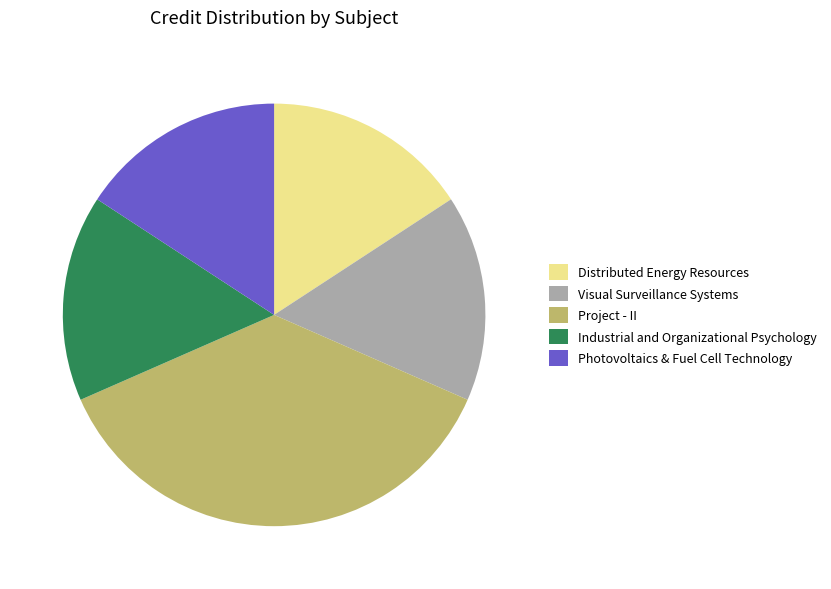

Is there a majority slice in this chart?

No